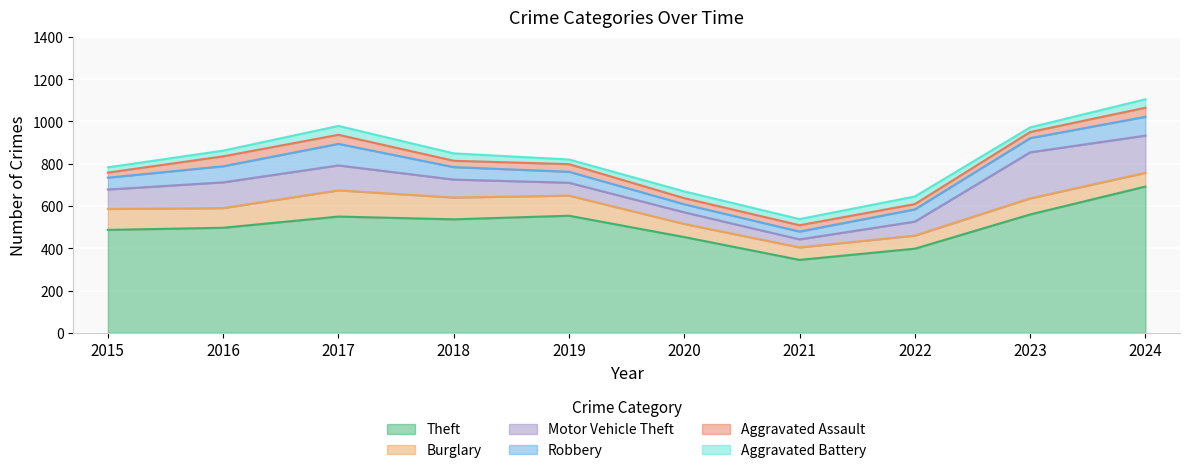

True or false: Theft and Robbery cross at least once.

False